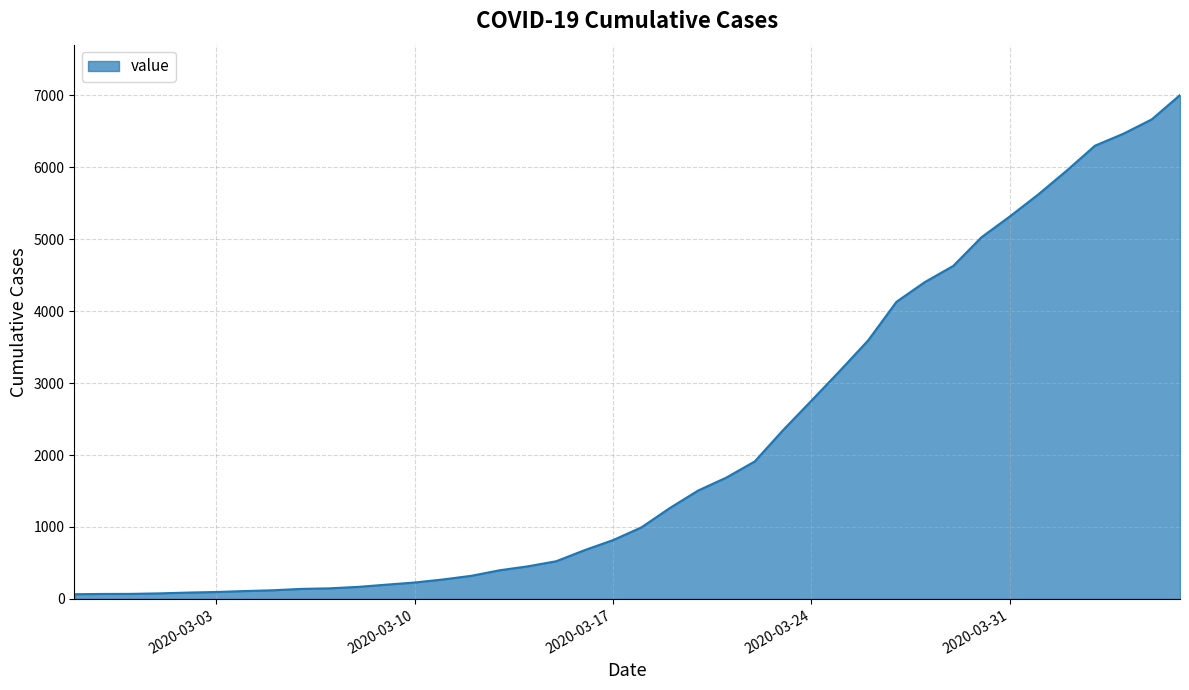

What is the difference between the maximum and minimum values?

6940